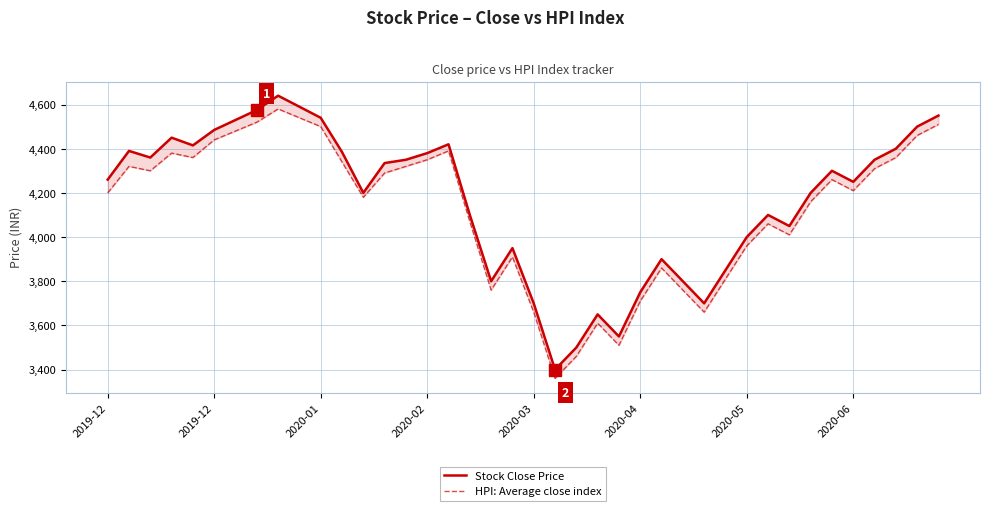

How many values in the Stock Close Price series are below 4300?

20